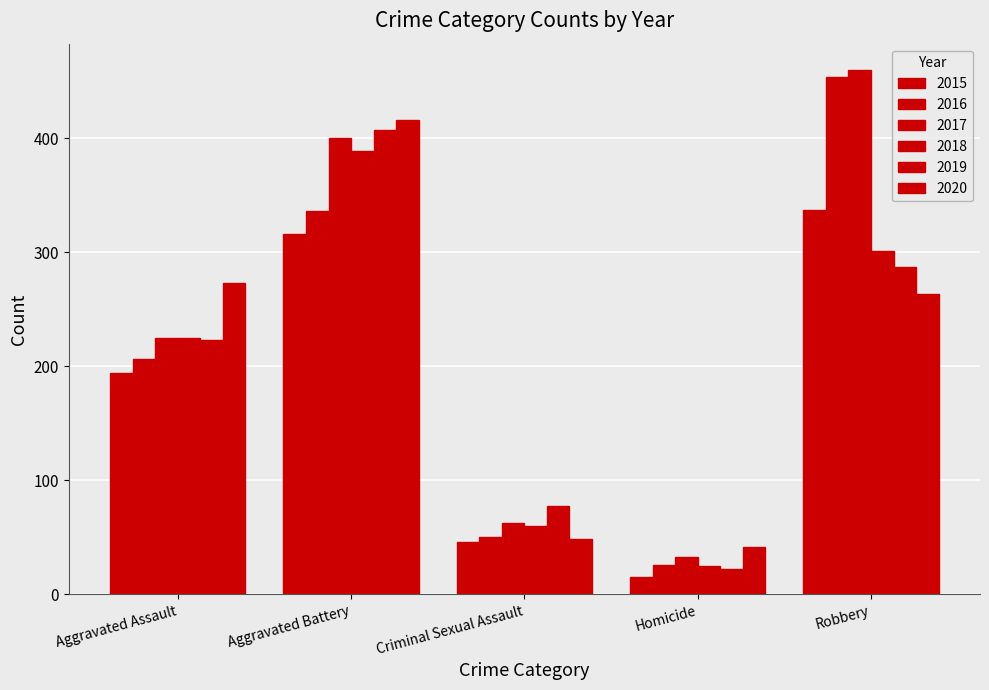

How many values in the 2016 series are below 206?

2